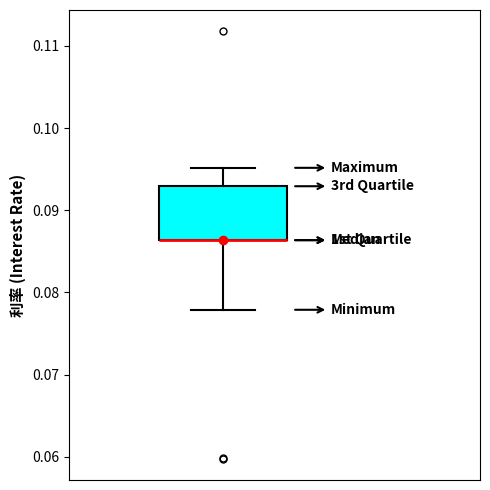

Transcribe this box plot: give where the median line is, the range the box spans, and where the two whiskers end, as read against the y-axis. The values are not printed on the chart, so give them approximately, as read against the axis.

median 0.086 (drawn on the box's lower edge), box 0.086 to 0.093, whiskers 0.078 to 0.095